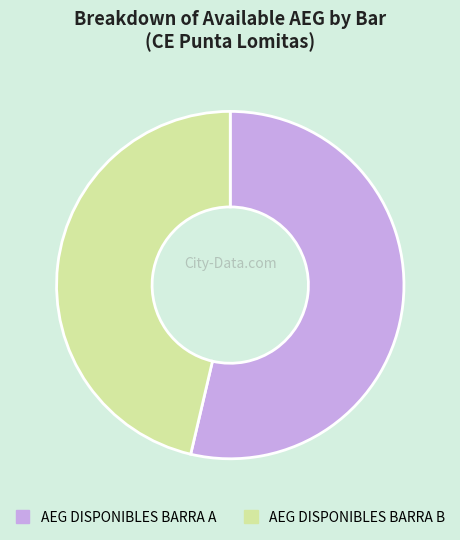

What is the ratio of the value at AEG DISPONIBLES BARRA B to the value at AEG DISPONIBLES BARRA A?

0.9